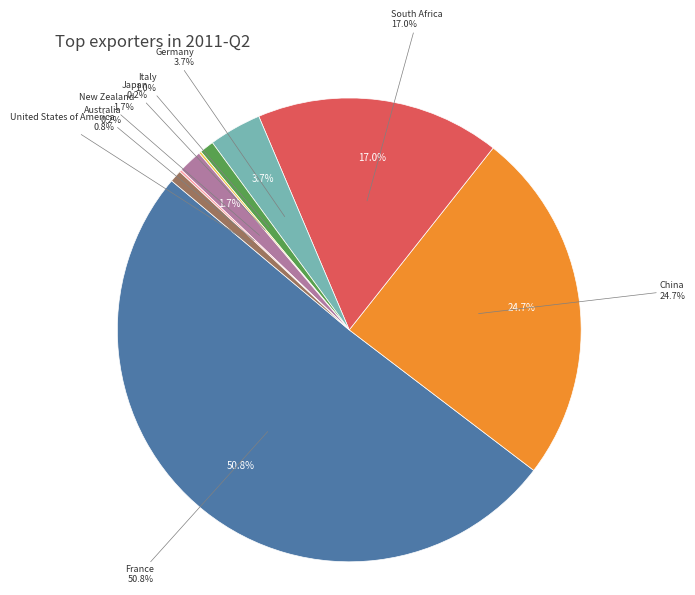

Is it true that New Zealand is 14% of the pie?

False